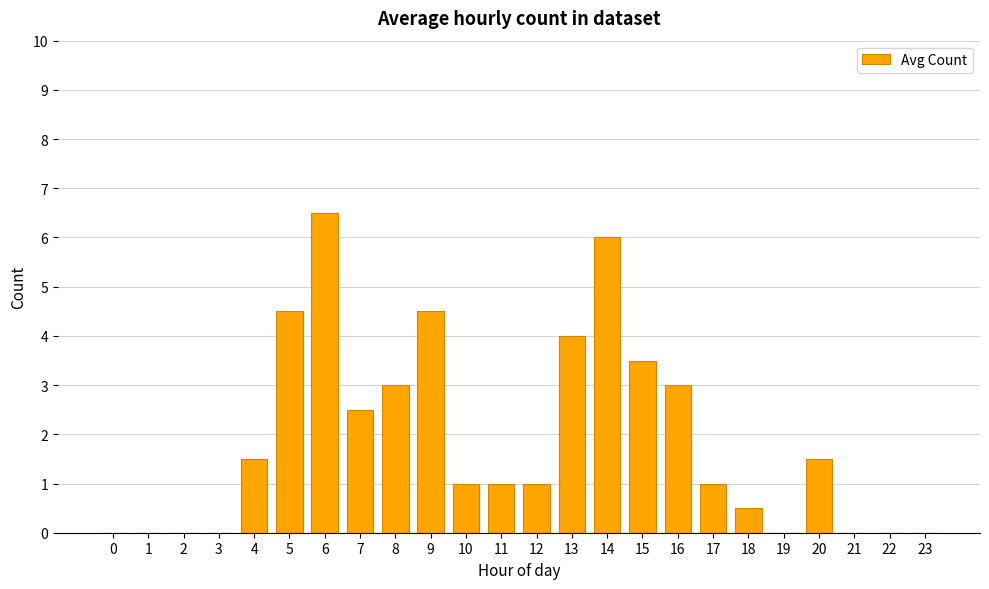

Reading right to left, transcribe all the data shown in this chart.

23=0.0	22=0.0	21=0.0	20=1.5	19=0.0	18=0.5	17=1.0	16=3.0	15=3.5	14=6.0	13=4.0	12=1.0	11=1.0	10=1.0	9=4.5	8=3.0	7=2.5	6=6.5	5=4.5	4=1.5	3=0.0	2=0.0	1=0.0	0=0.0